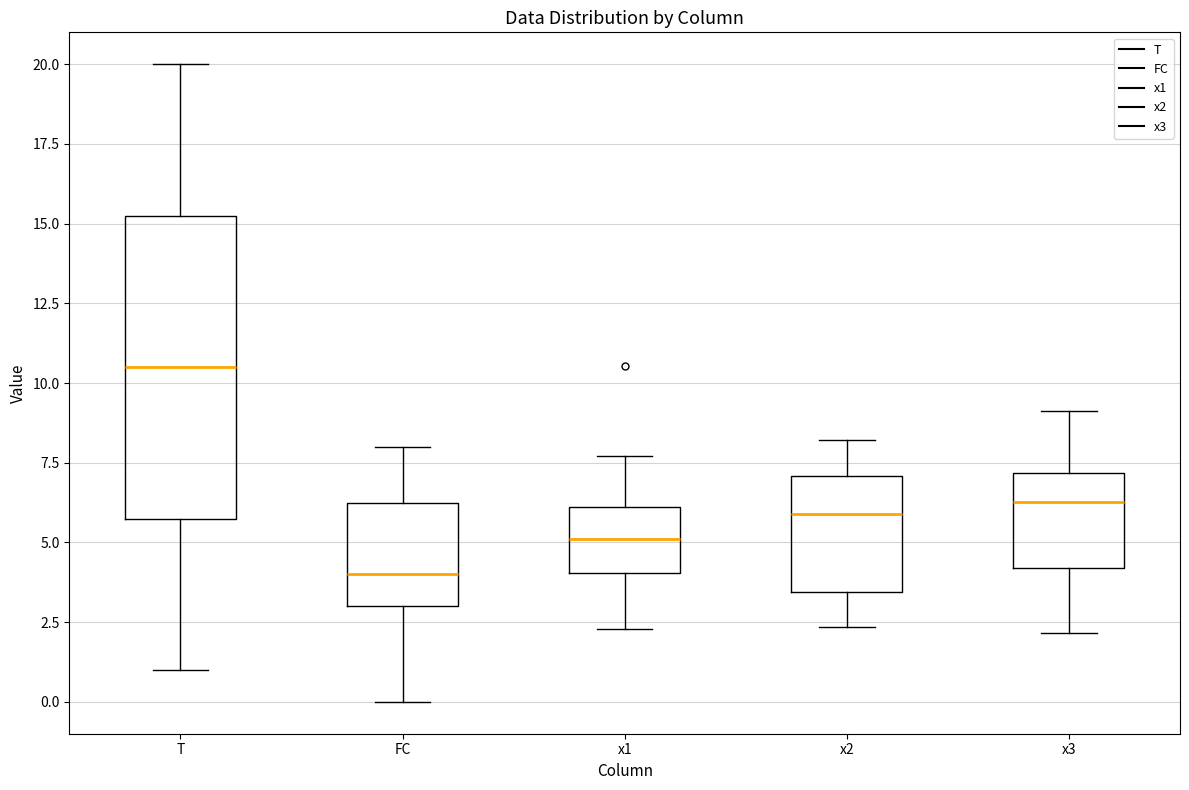

Which box is the tallest, from its lower edge to its upper edge?

T